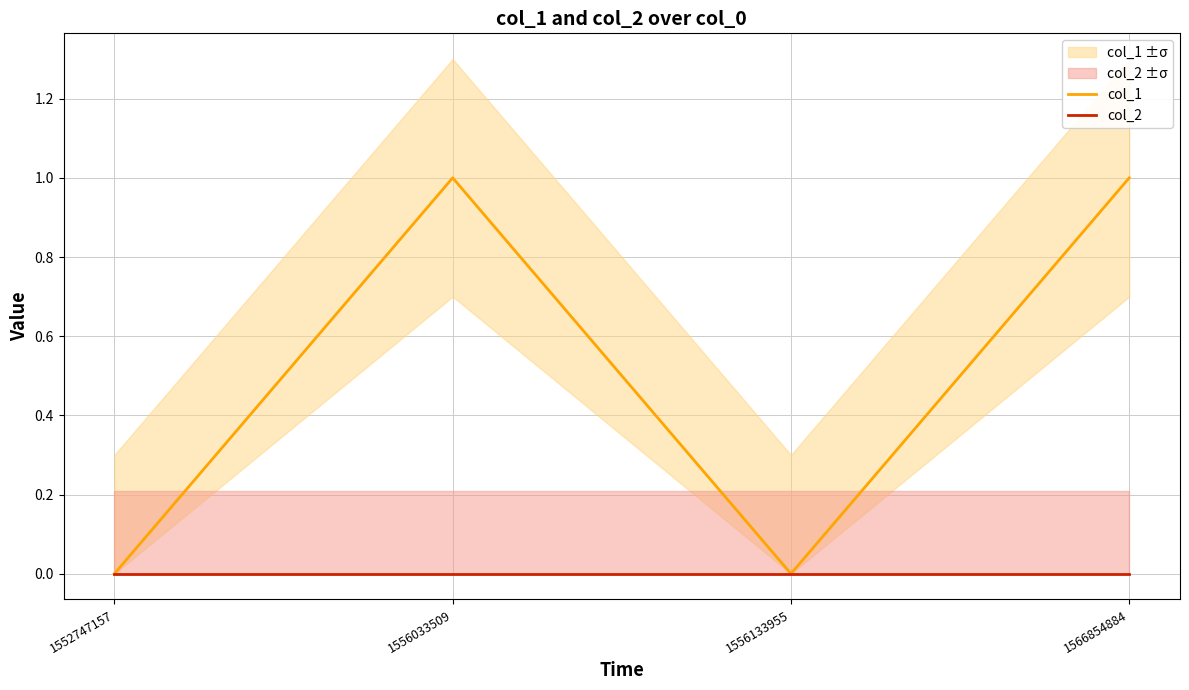

Rank the series at 1566854884 from lowest to highest value.

col_2, col_1